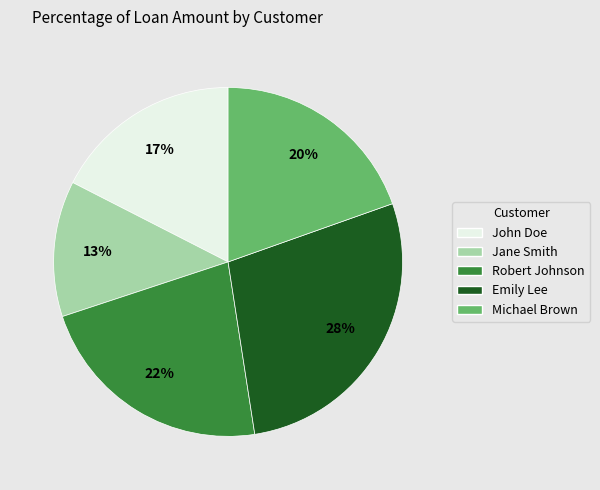

Is it true that Emily Lee is 28% of the pie?

True